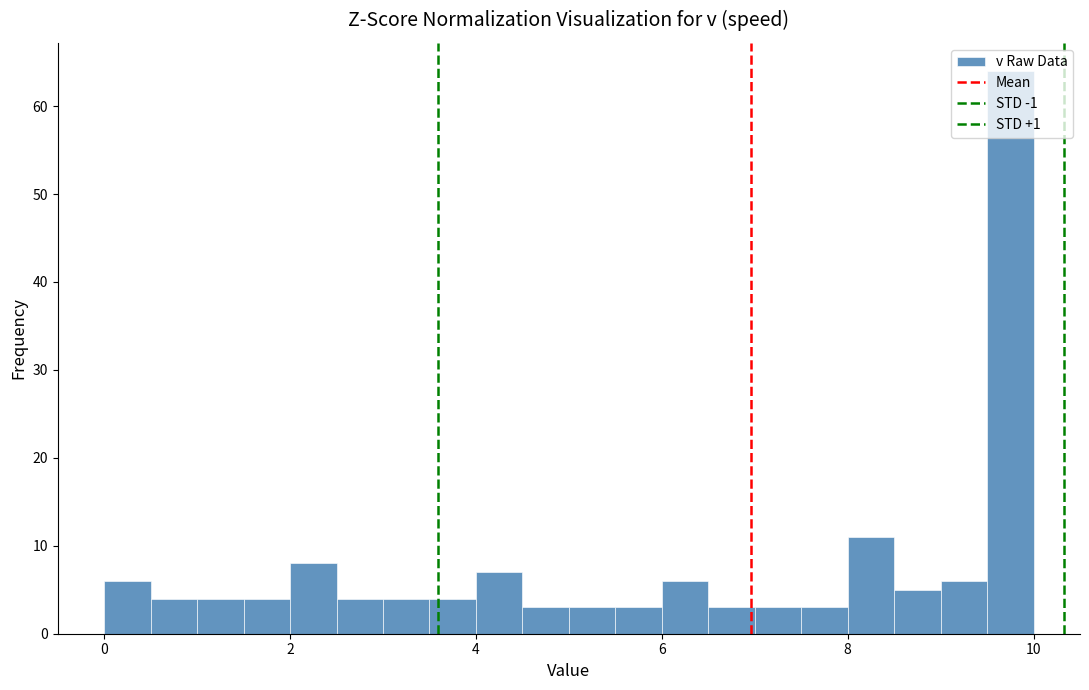

Read against the x-axis, roughly where is the centre of the tallest bar?

9.8